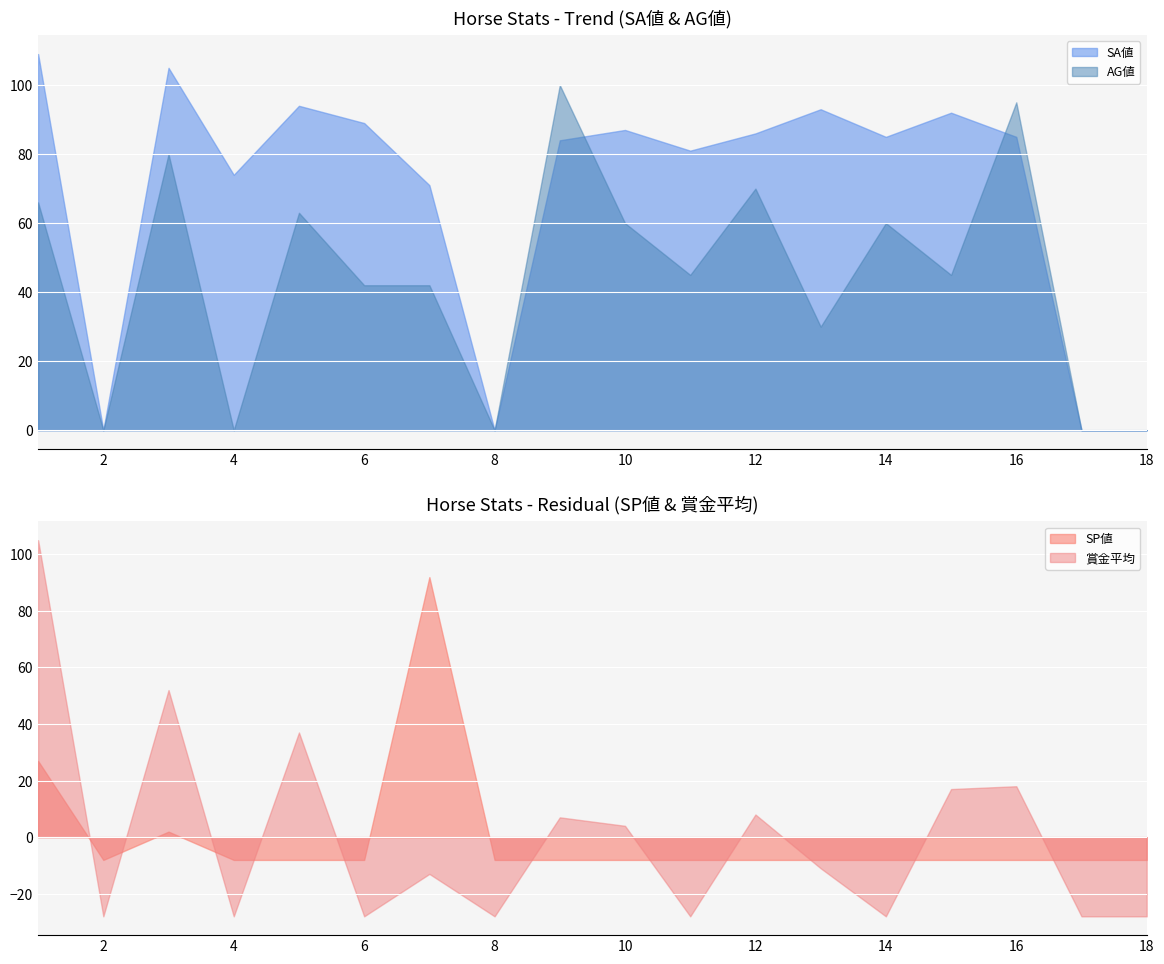

What is the maximum value for SA値?

109